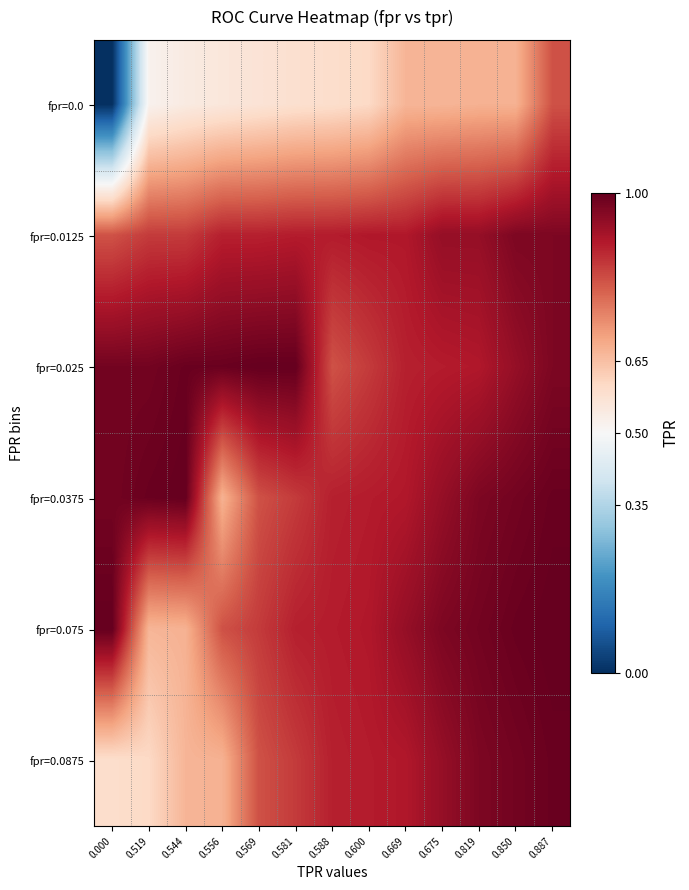

What is the total value across all series at 0.544?

4.7